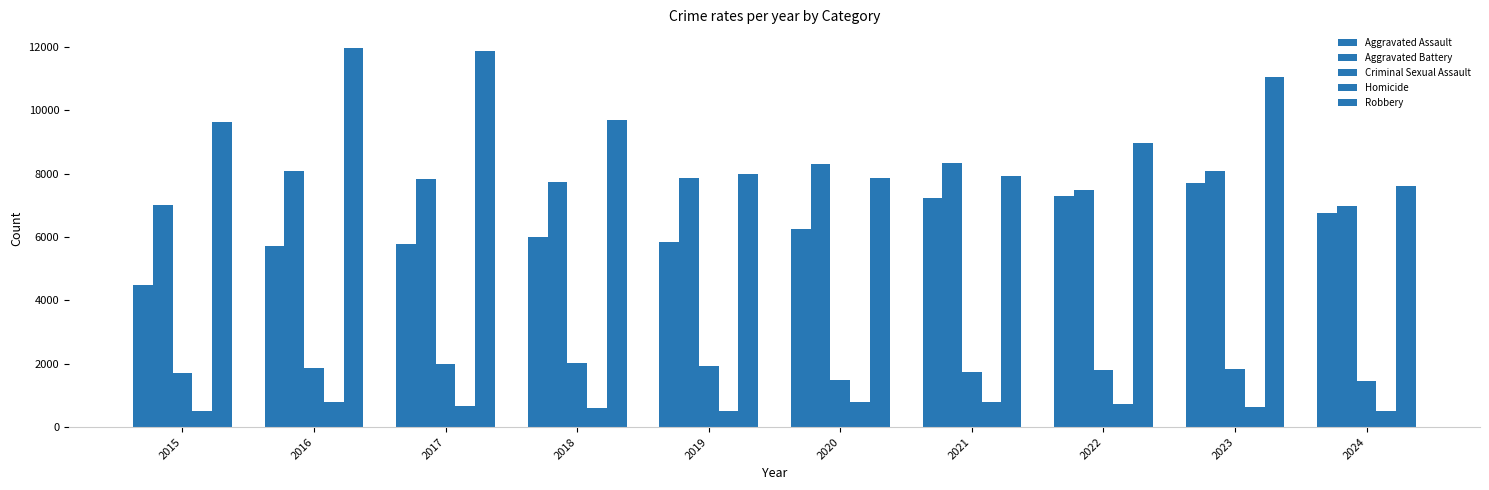

What is the difference between the maximum and minimum values in the Aggravated Assault series?

3230